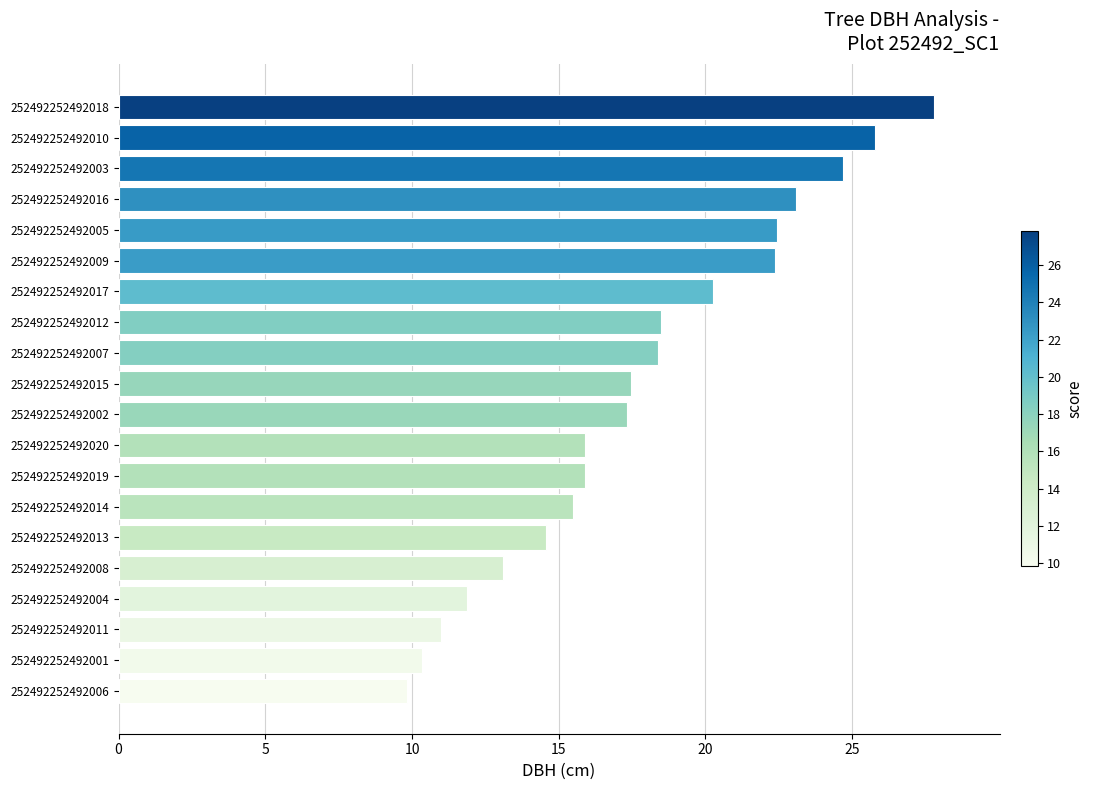

The chart shows a value of 7.5 at 252492252492005. True or false?

False